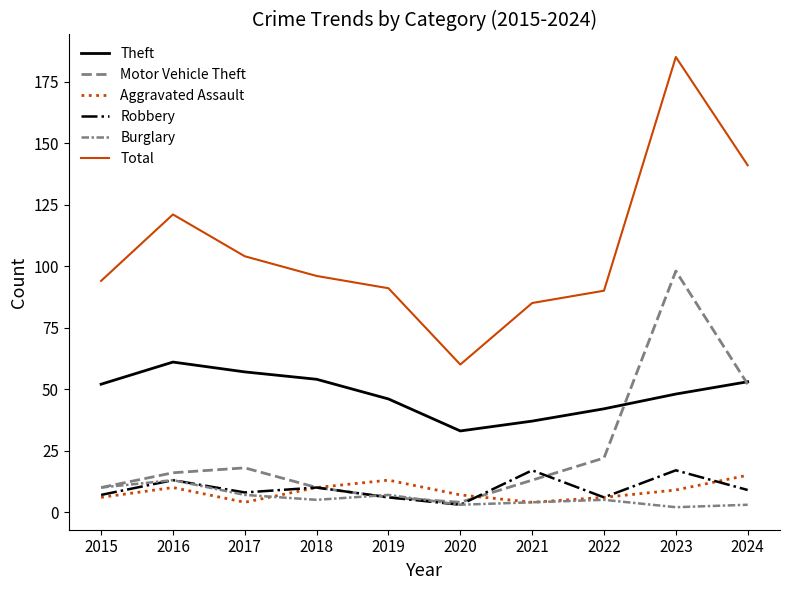

True or false: Total and Theft cross at least once.

False